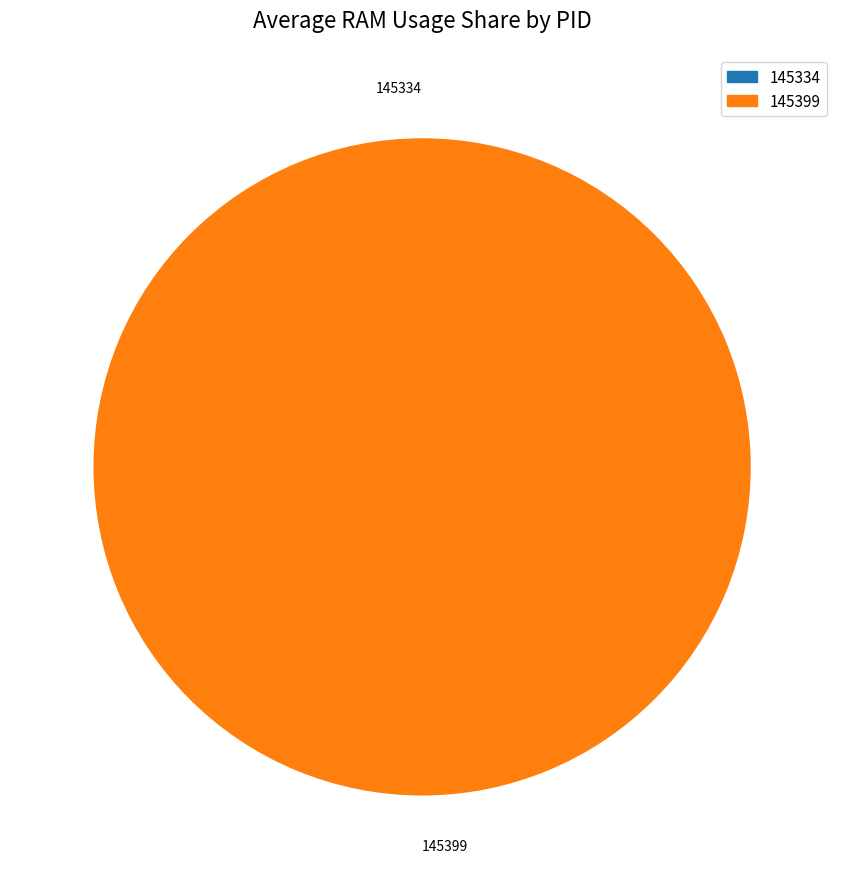

How many segments does this pie chart have?

2